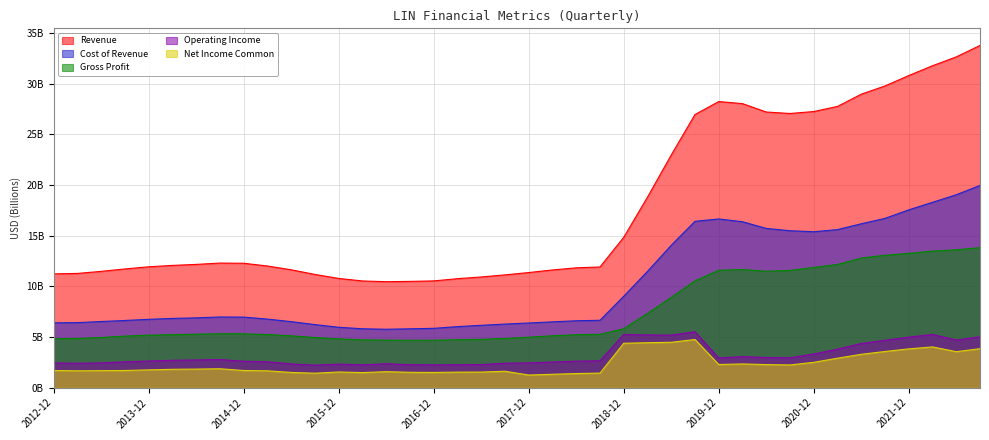

What is the smallest value displayed?

1.2